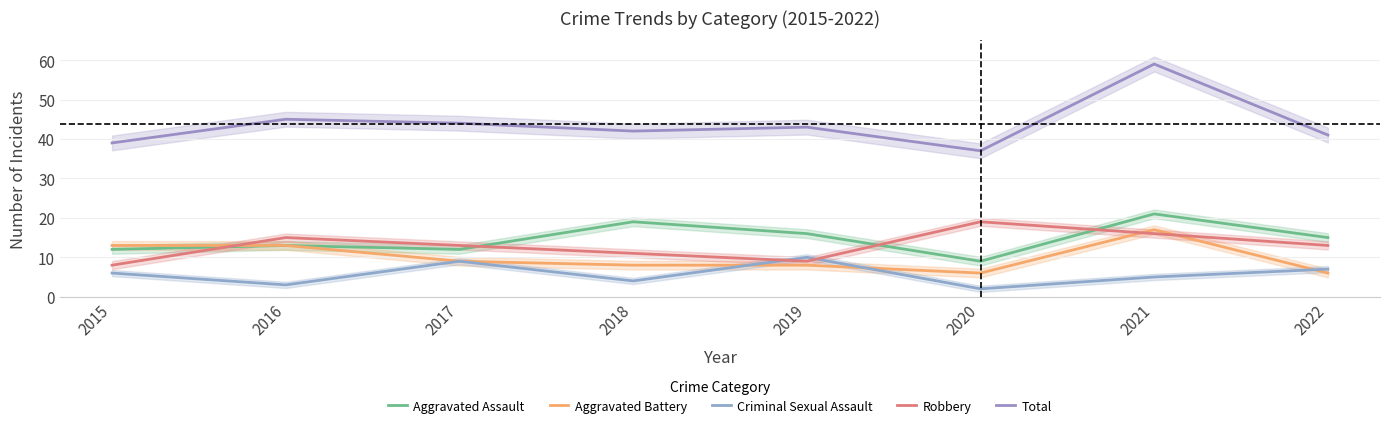

What value does the Aggravated Battery series have at 2017?

9